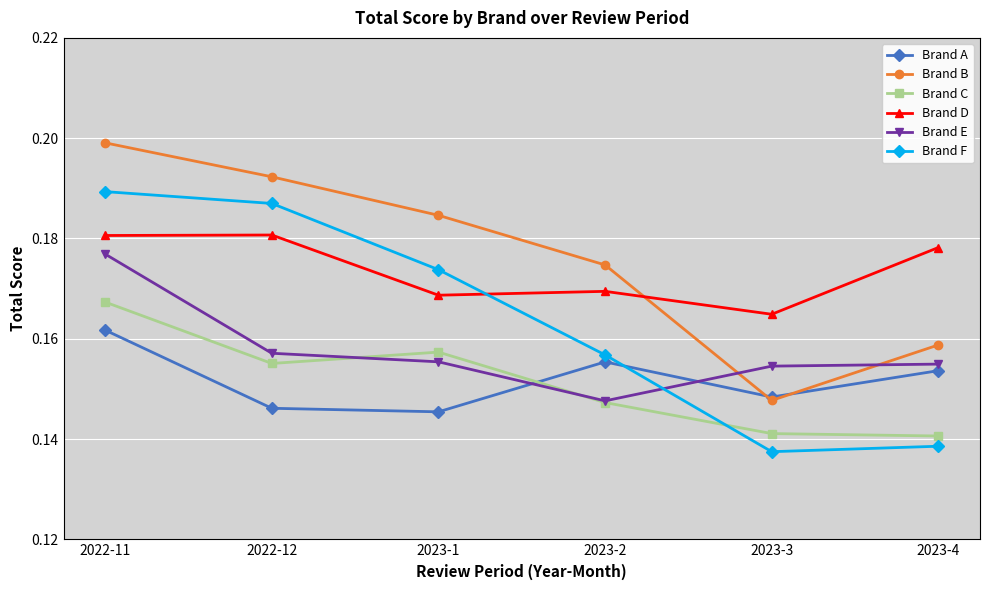

How many times do Brand D and Brand F cross each other?

1